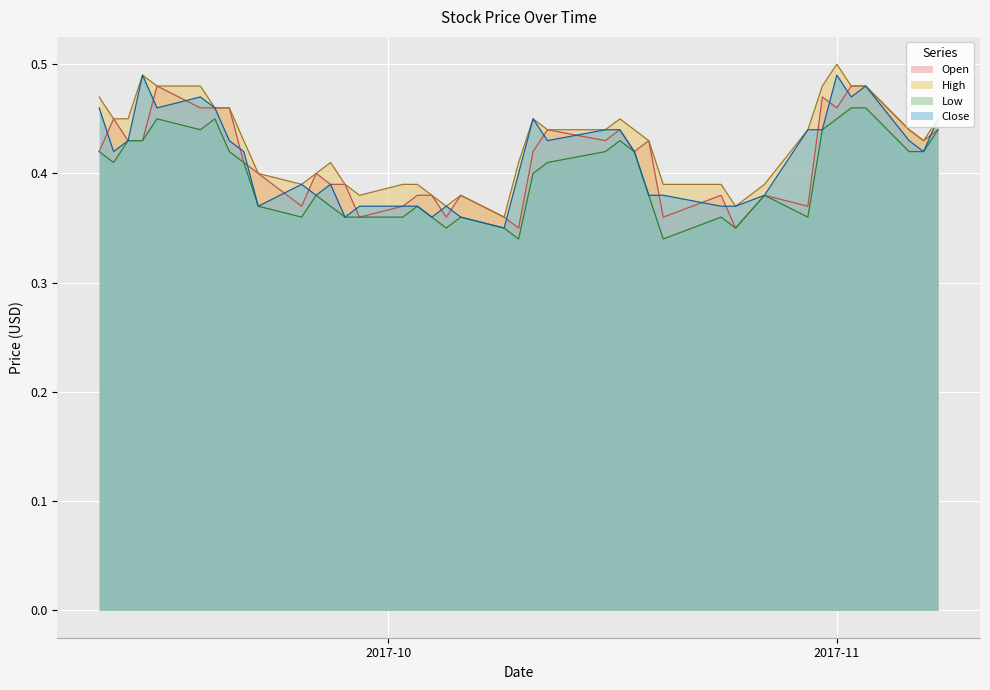

The value of High at 2017-10-31 is 0.8. True or false?

False